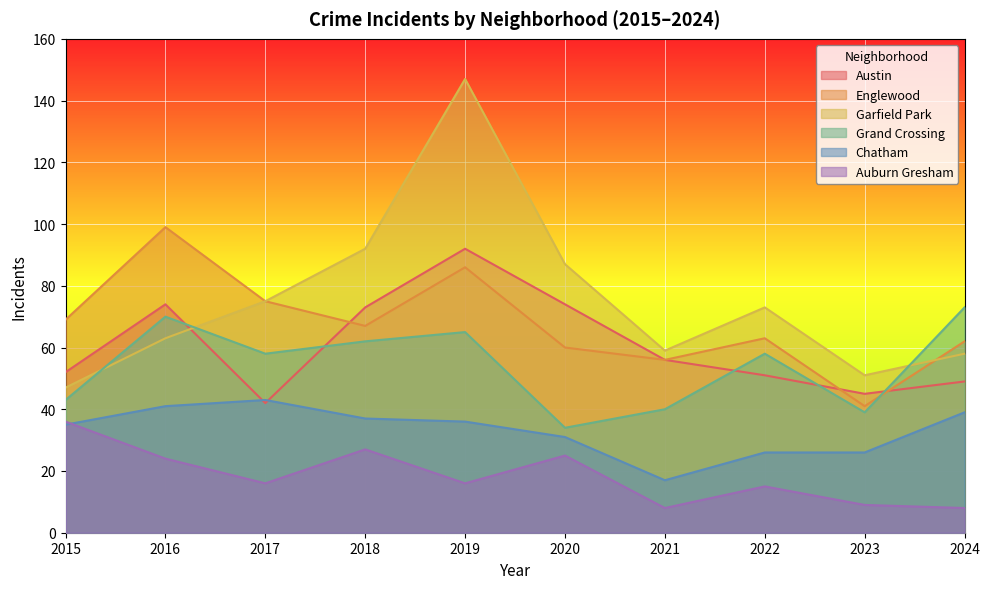

What is the highest value of the Garfield Park series?

147